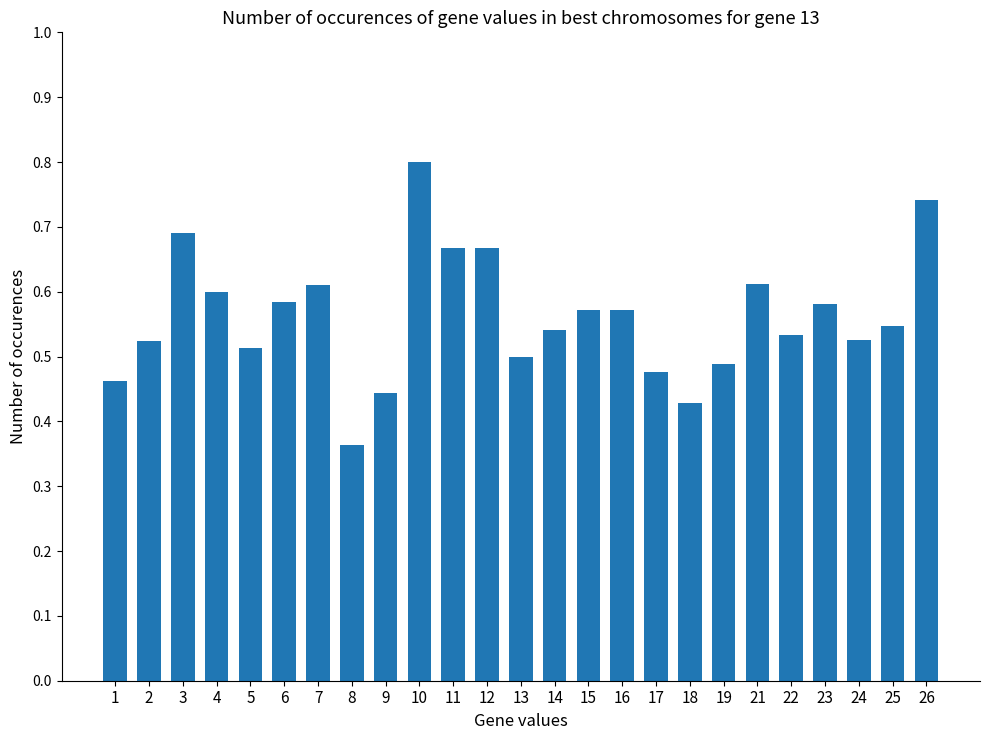

What is the sum of the values at 22 and 10?

1.3